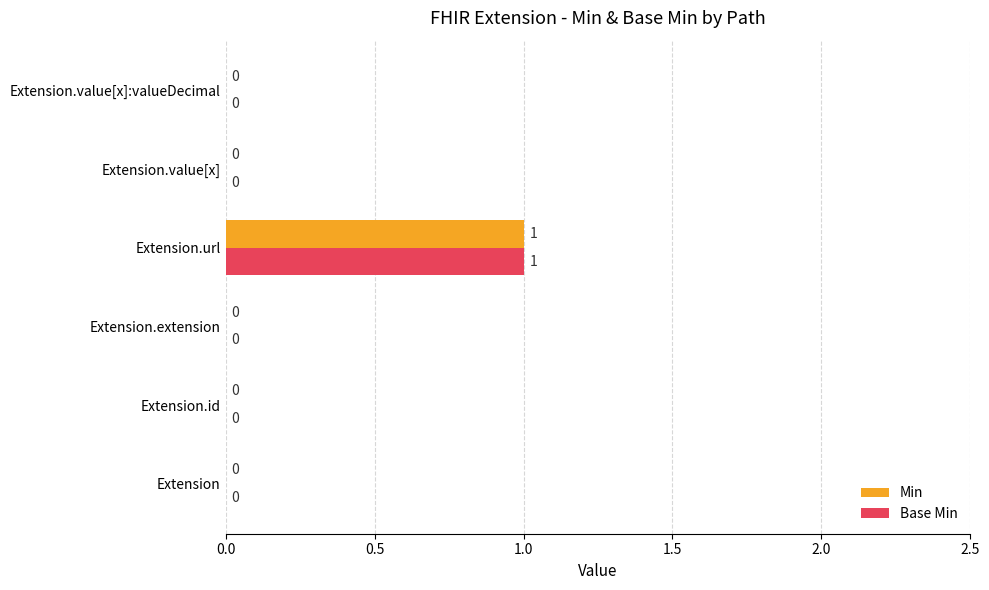

Is the value of Base Min at Extension.url greater than the value of Min at Extension.id?

Yes